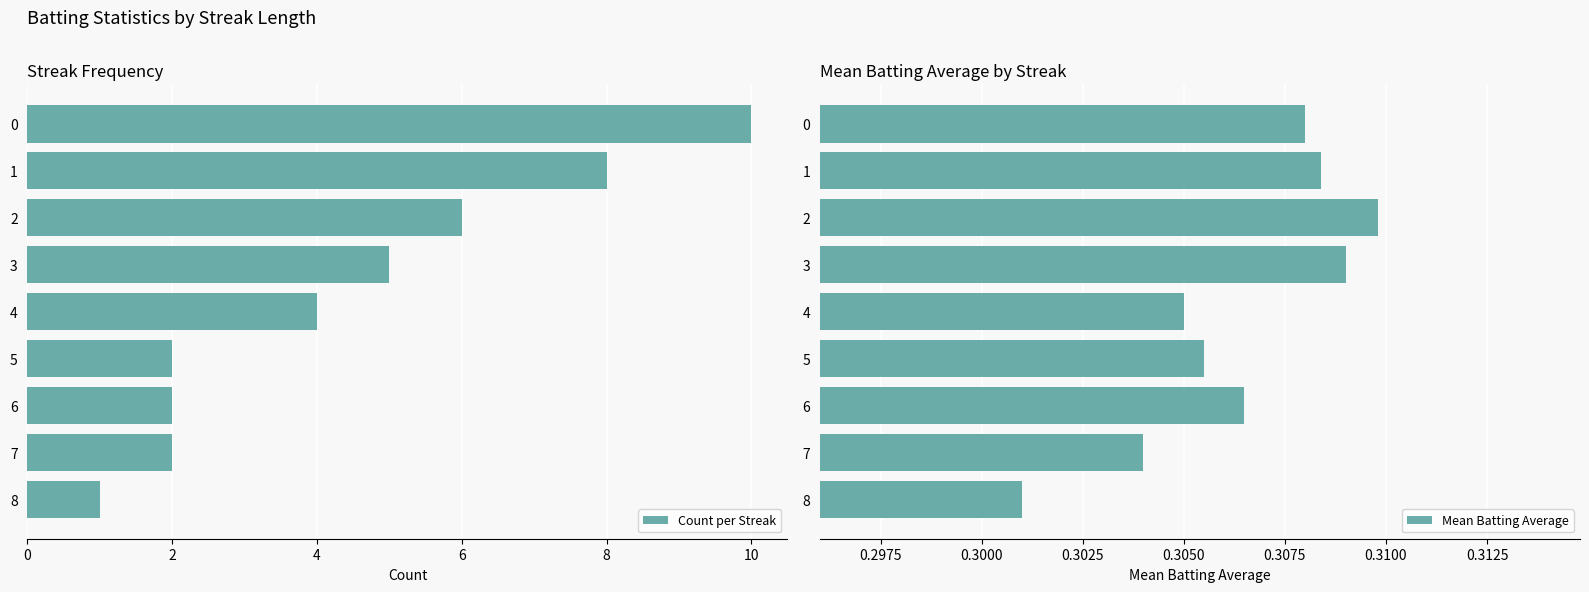

List the series in order of their overall mean, highest first.

Count per Streak, Mean Batting Average